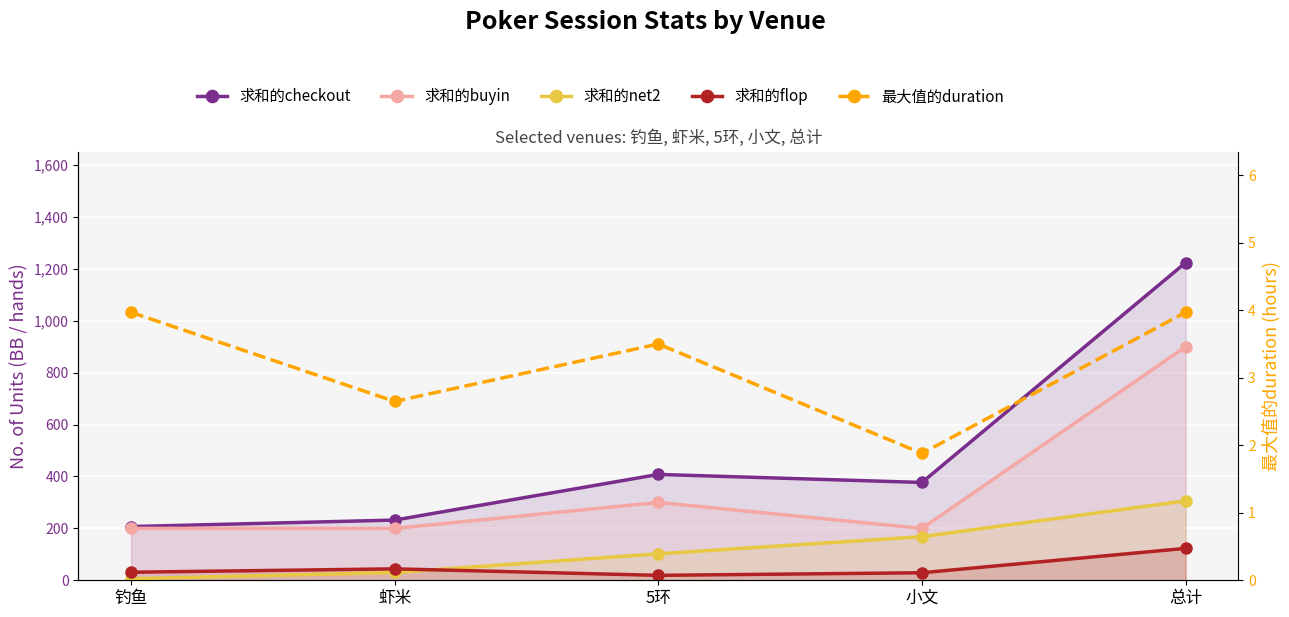

Rank the categories by 求和的flop value from lowest to highest.

5环, 小文, 钓鱼, 虾米, 总计